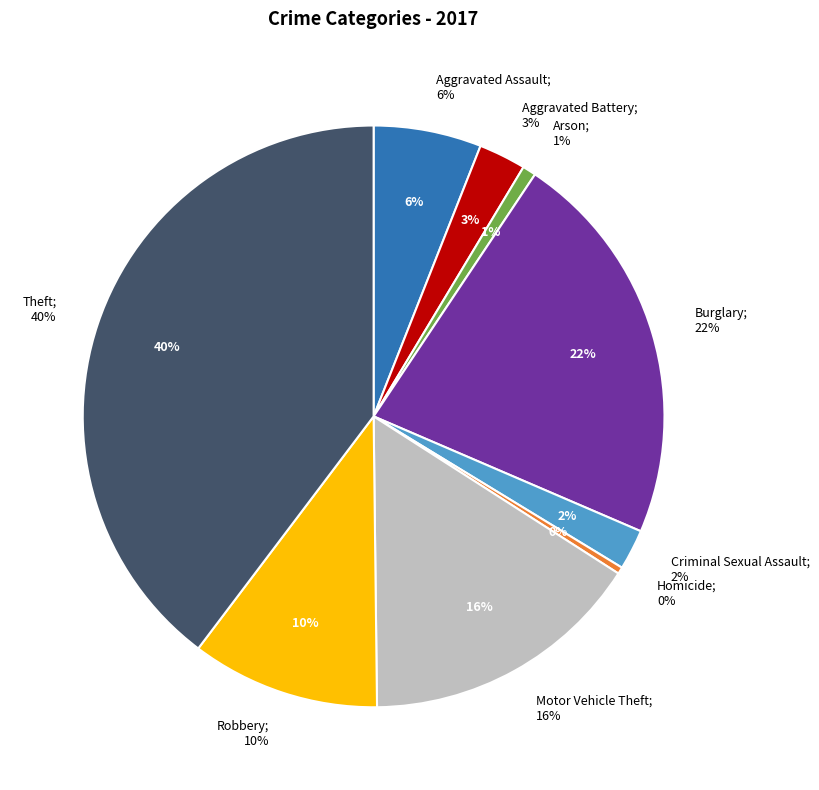

The Theft slice represents 40% of the pie. True or false?

True